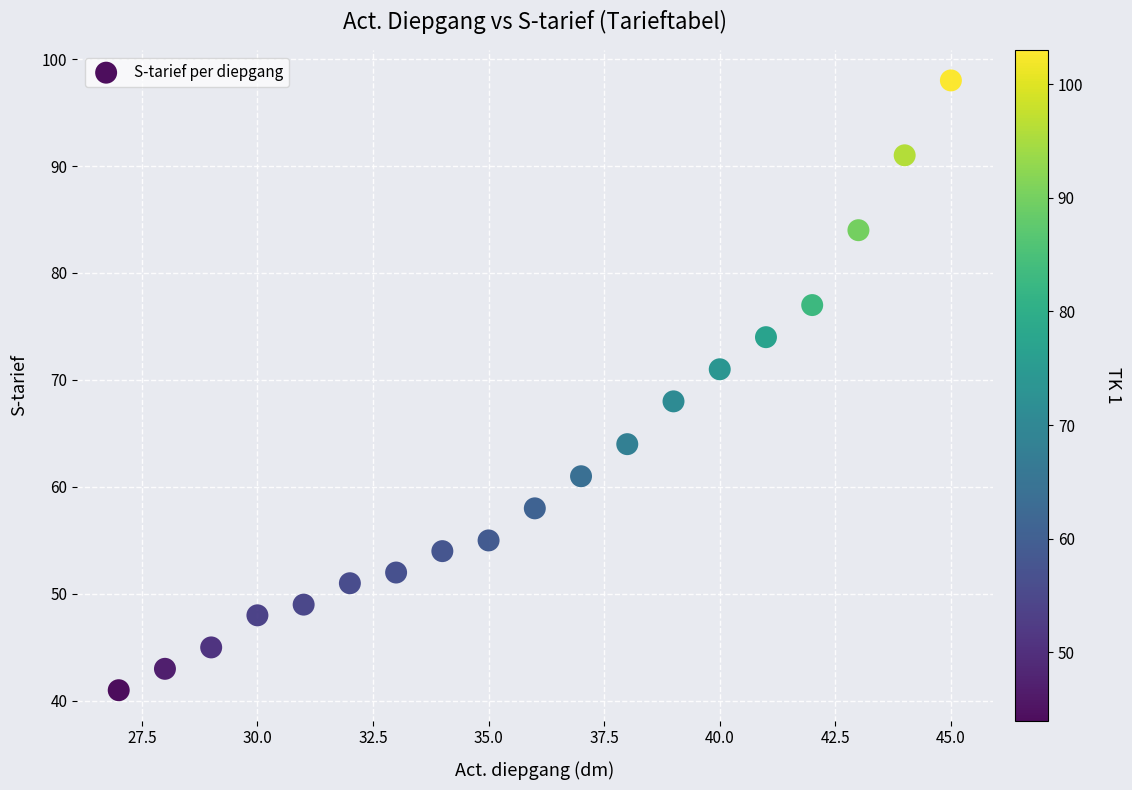

What is the range of X values (max minus min)?

18